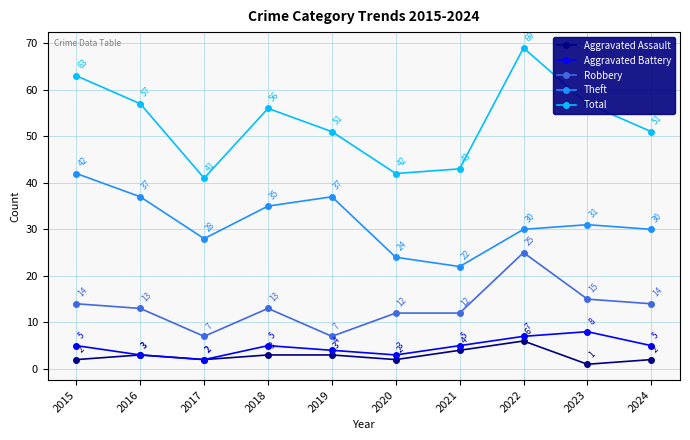

The value of Total at 2024 is 51. True or false?

True